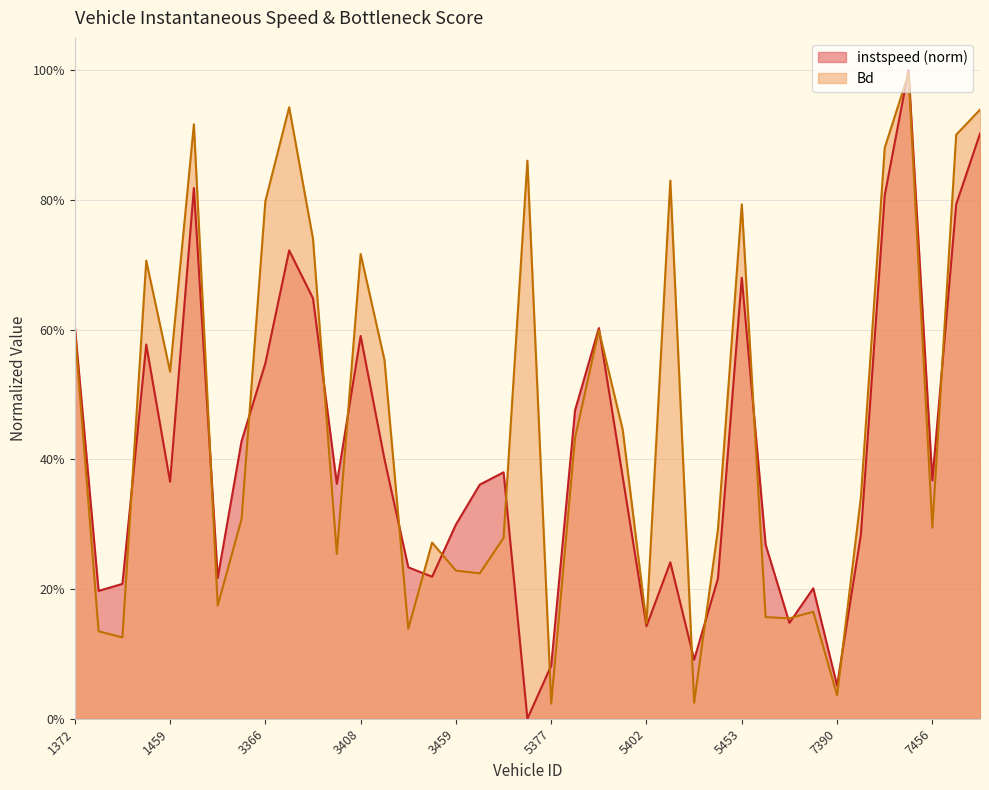

What is the maximum value shown in the chart?

1.0